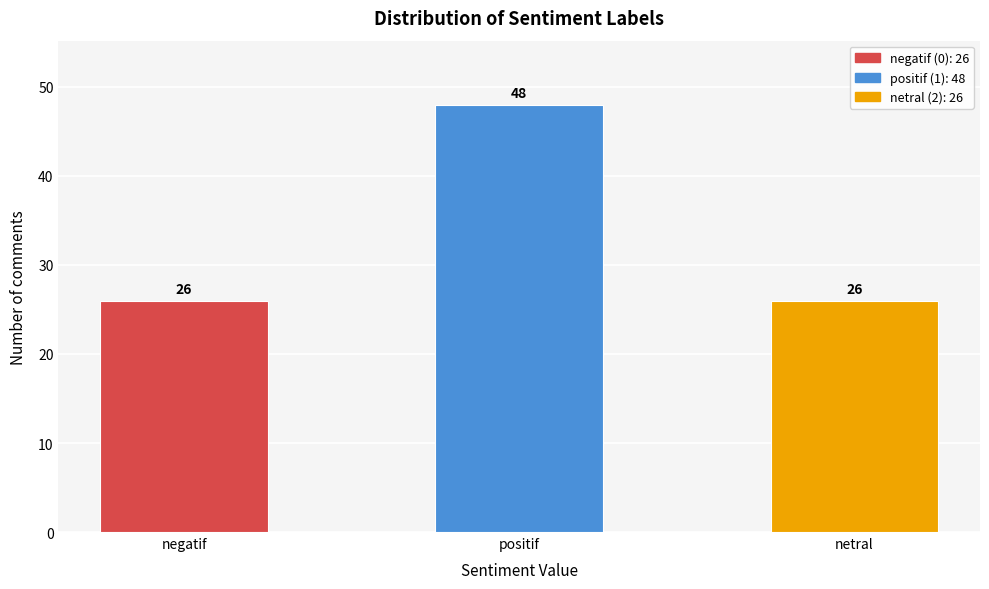

Reading right to left, extract all data points from this chart.

26	48	26